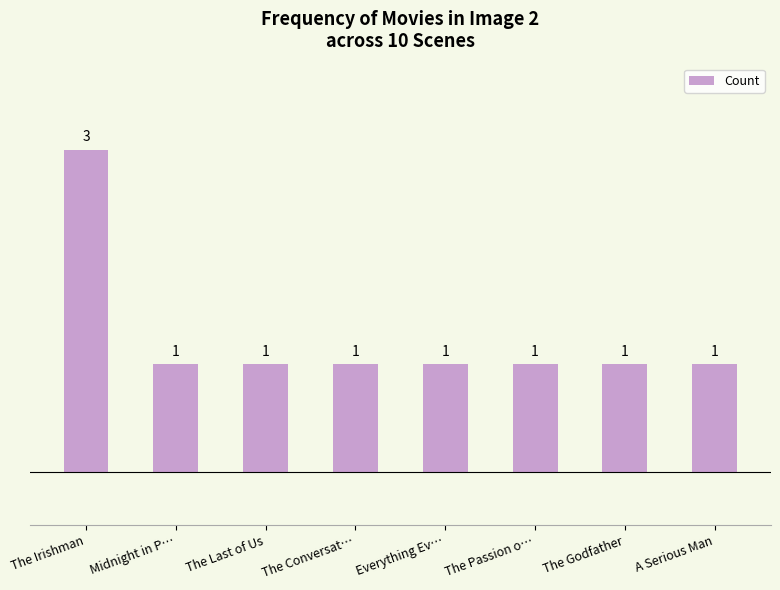

What is the label of the 7th bar from the right?

Midnight in P…